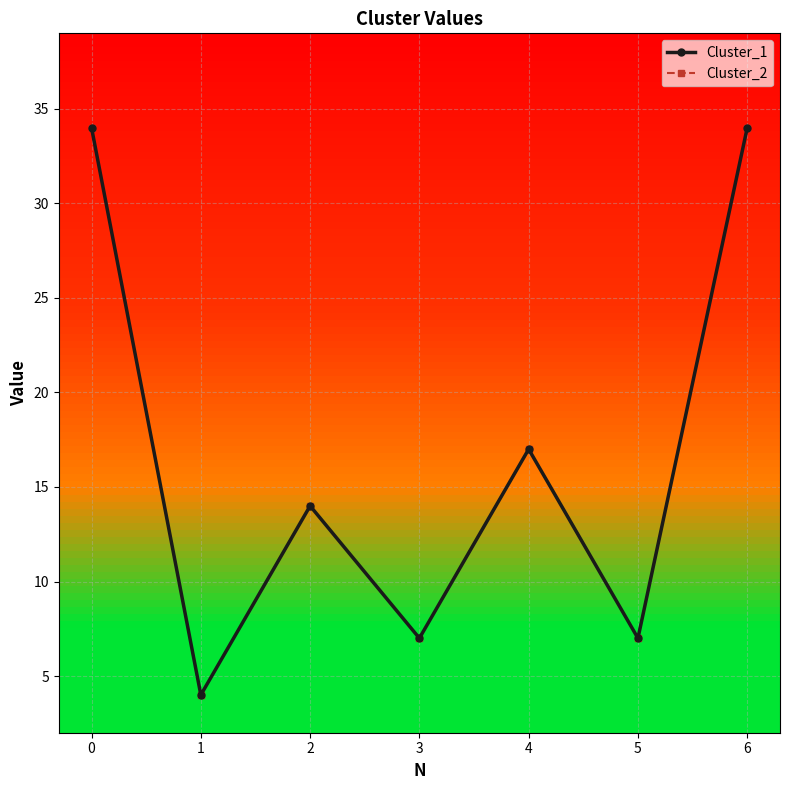

Reading left to right, extract all data points from this chart.

Cluster_1: 34	4	14	7	17	7	34
Cluster_2: 34	4	14	7	17	7	34